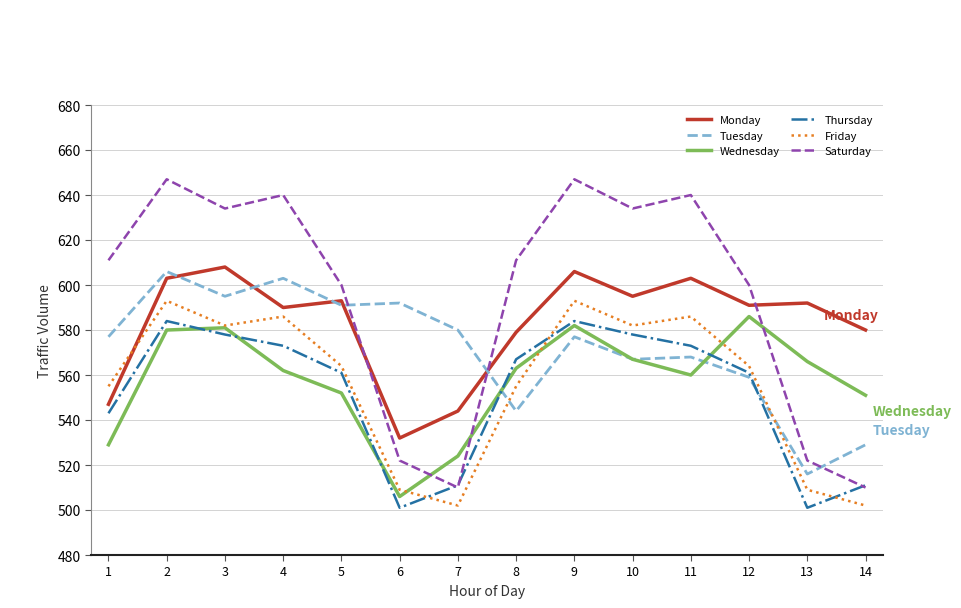

What is the difference between the Saturday values at 14 and 10?

124